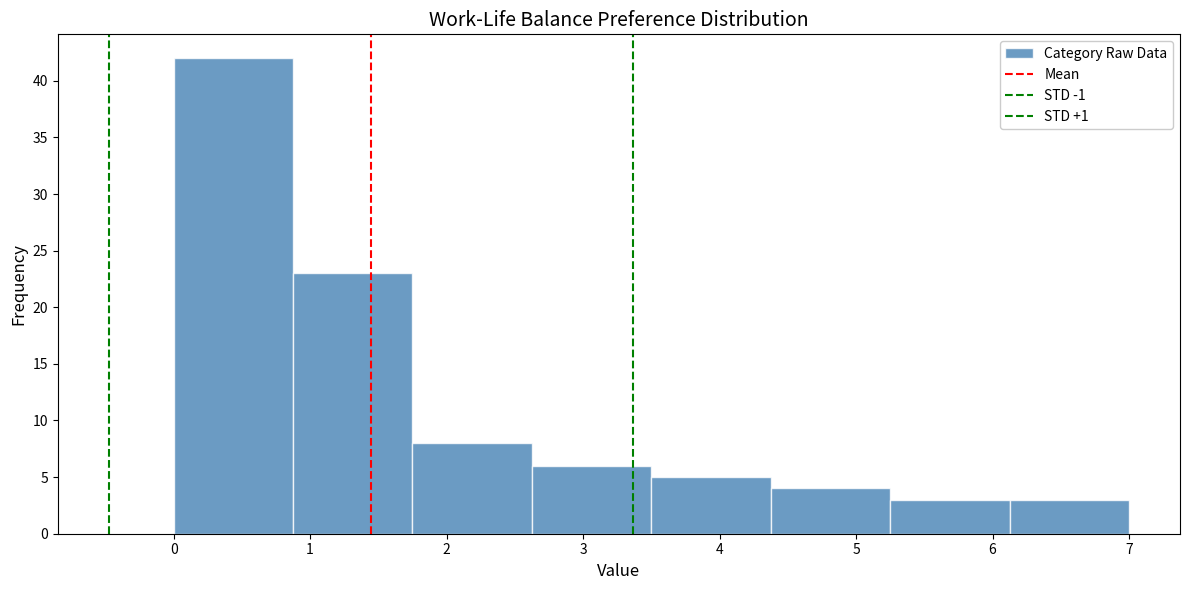

Reading left to right, list every bar in this chart as the range it spans on the x-axis followed by its height. Neither the bar edges nor the heights are printed on the chart, so give them approximately, as read against the axes.

0.0 to 0.9: 42
0.9 to 1.8: 23
1.8 to 2.6: 8
2.6 to 3.5: 6
3.5 to 4.4: 5
4.4 to 5.3: 4
5.3 to 6.1: 3
6.1 to 7.0: 3